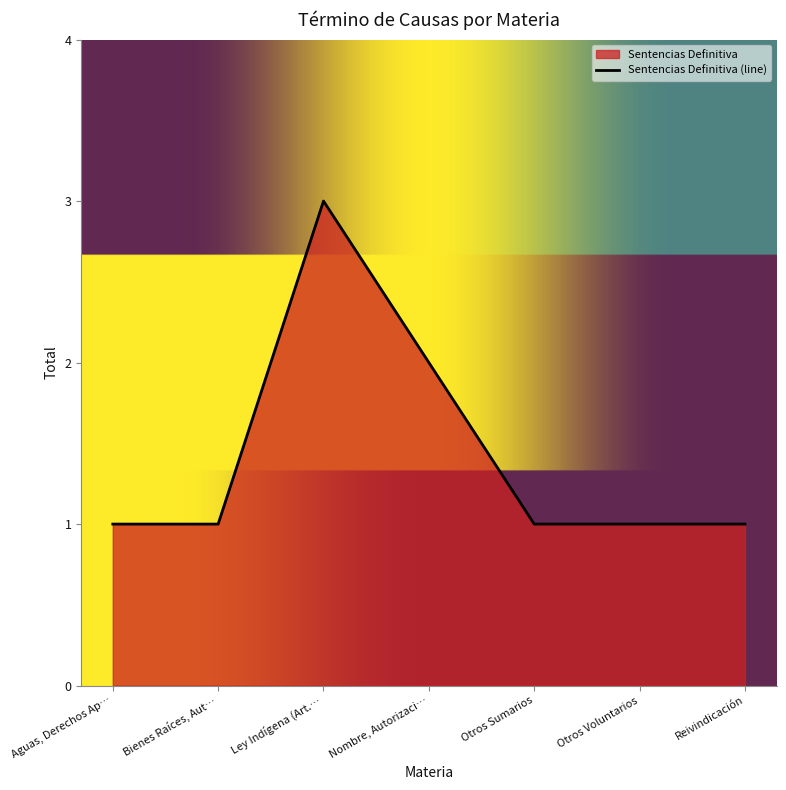

What is the difference between the second highest and second lowest values?

1